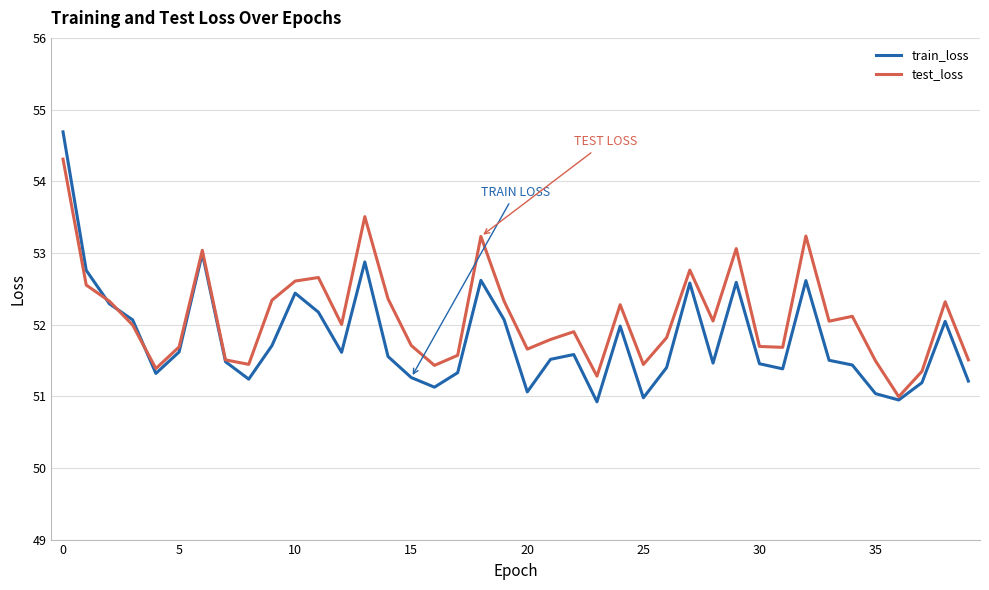

After their last crossing, which series has the higher values: test_loss or train_loss?

test_loss